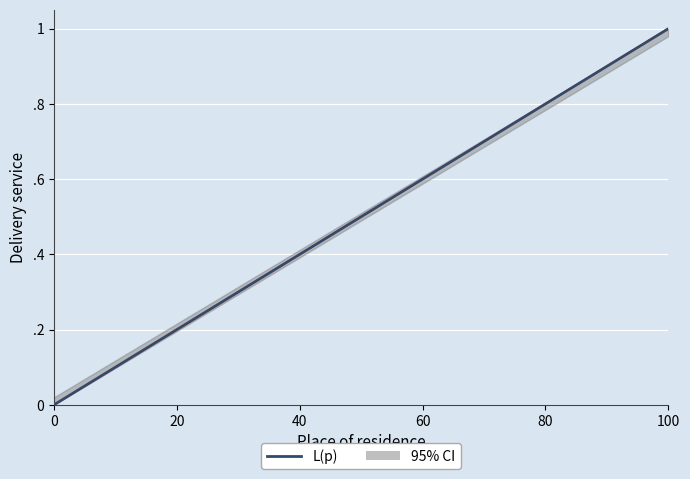

Count the number of categories in the chart.

30